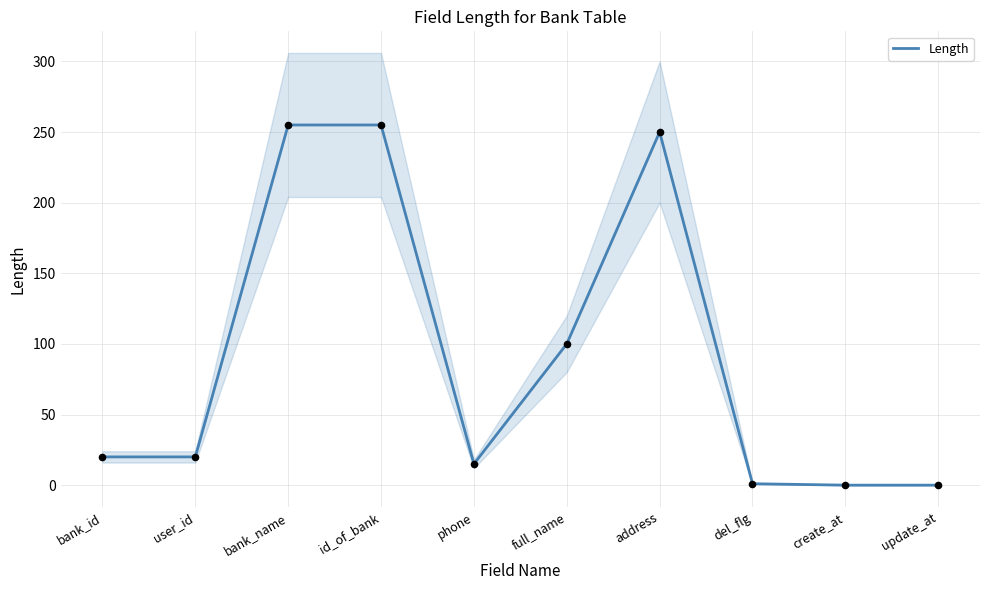

What is the change in value from bank_name to update_at?

-255